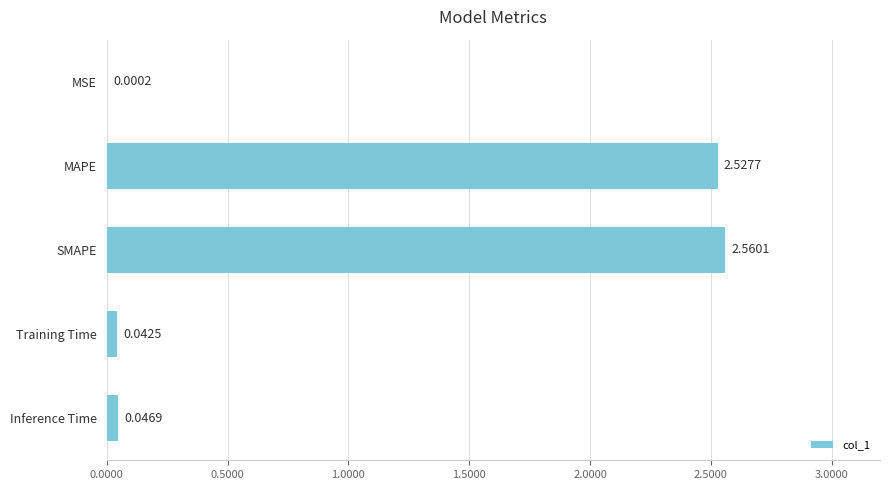

Count the number of categories in the chart.

5